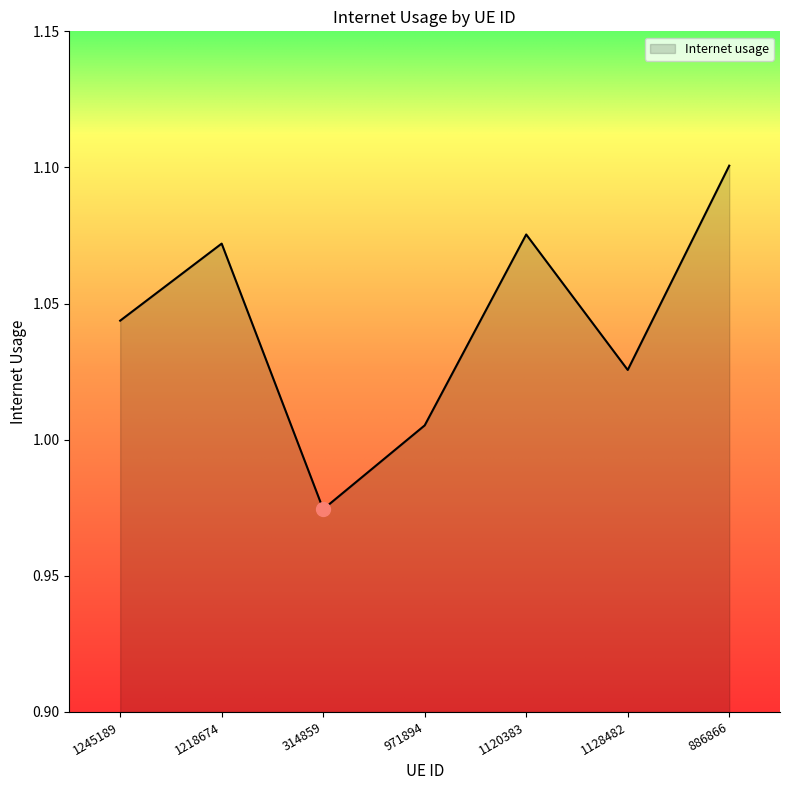

What position from the left is 1218674?

2